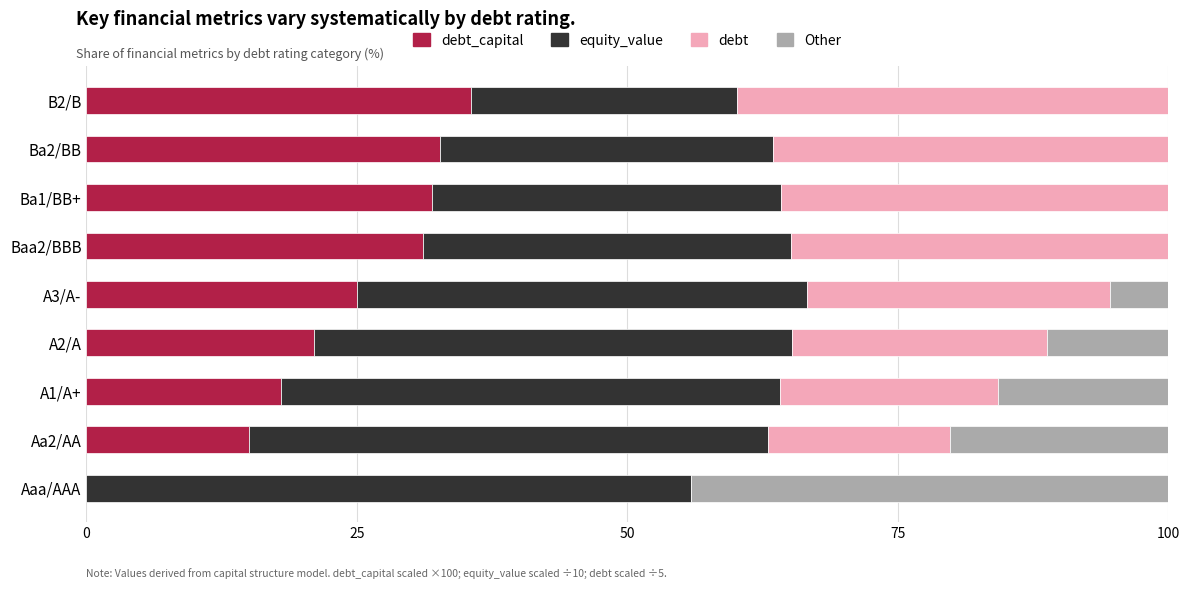

What is the total value across all series at Aa2/AA?

100.0